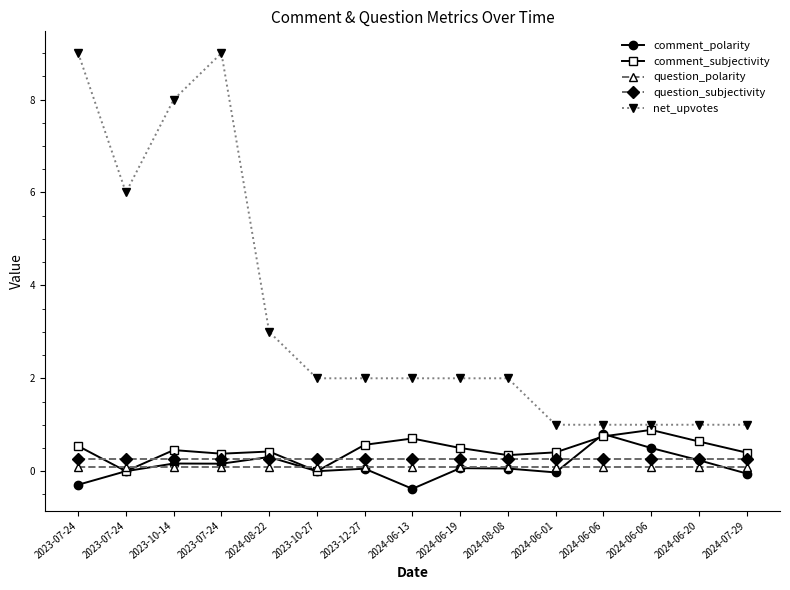

In comment_polarity, how many points are lower than both neighbors (excluding endpoints)?

4